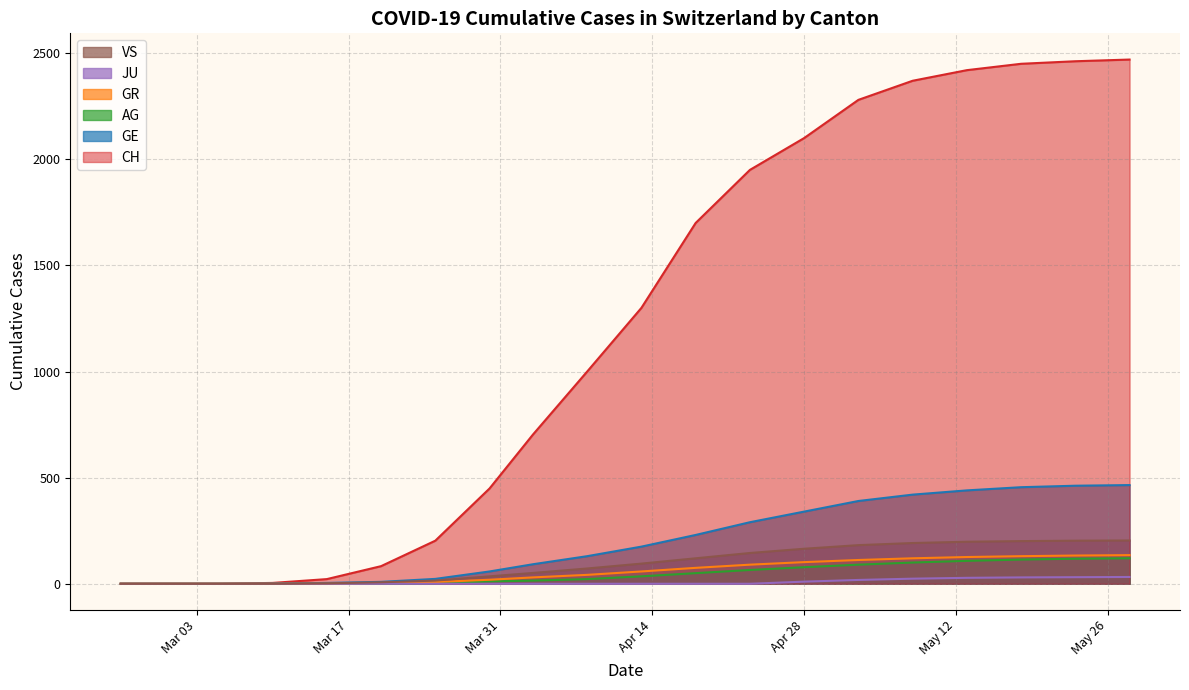

What is the maximum value shown in the chart?

2470